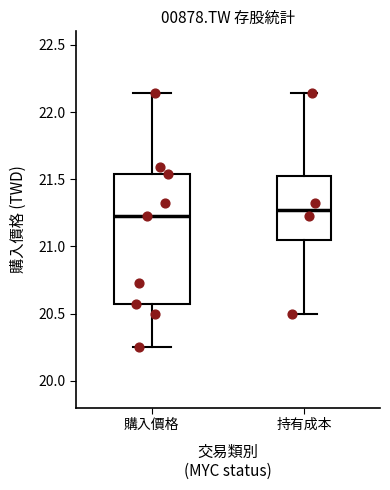

Reading left to right, transcribe this box plot: for each box, give where its median line is, the range the box spans, and where its two whiskers end, as read against the y-axis. The values are not printed on the chart, so give them approximately, as read against the axis.

購入價格: median 21.25, box 20.55 to 21.55, whiskers 20.25 to 22.15
持有成本: median 21.30, box 21.05 to 21.55, whiskers 20.50 to 22.15